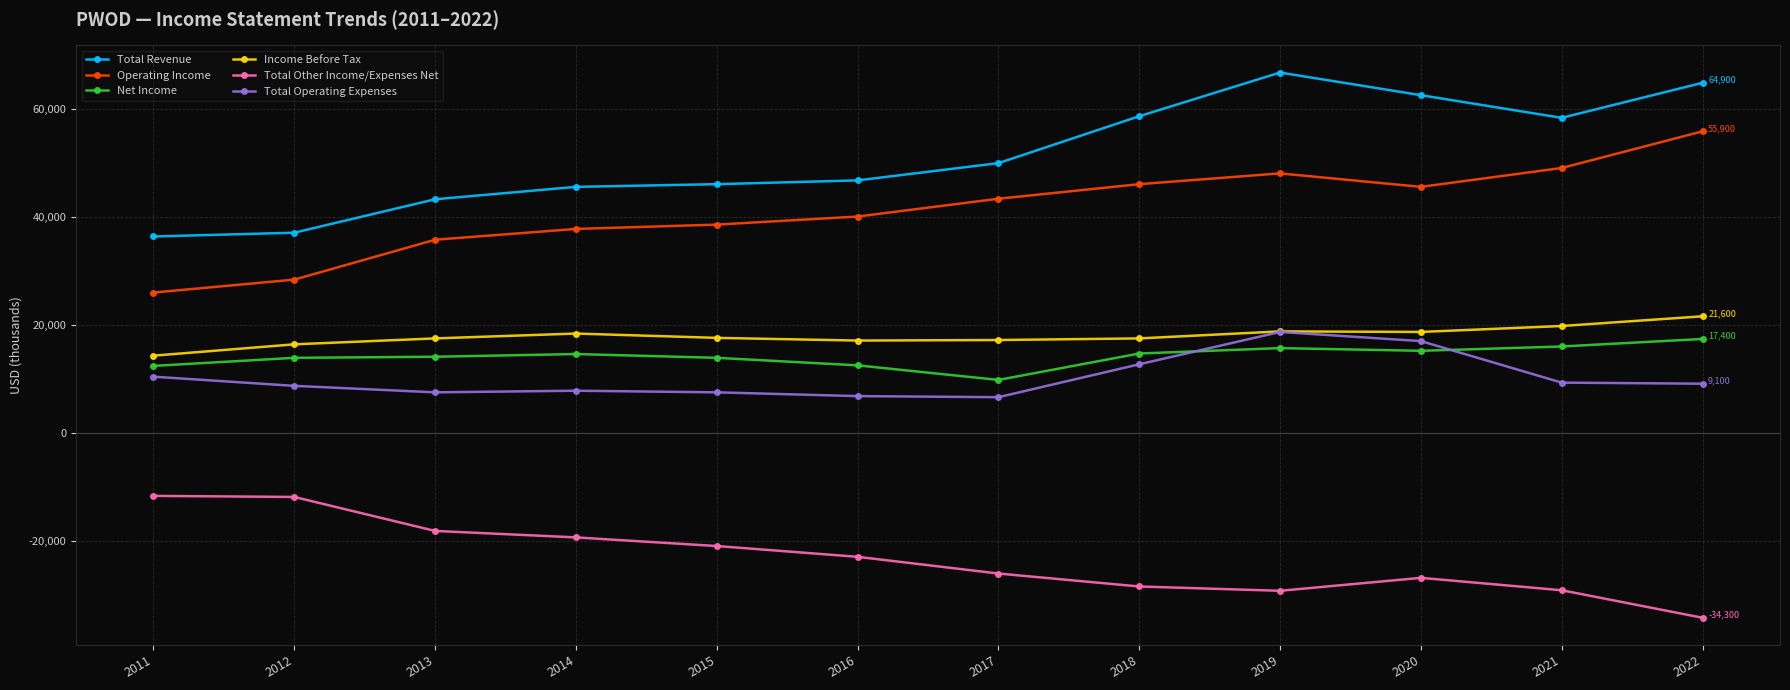

What is the total value across all series at 2022?

134600